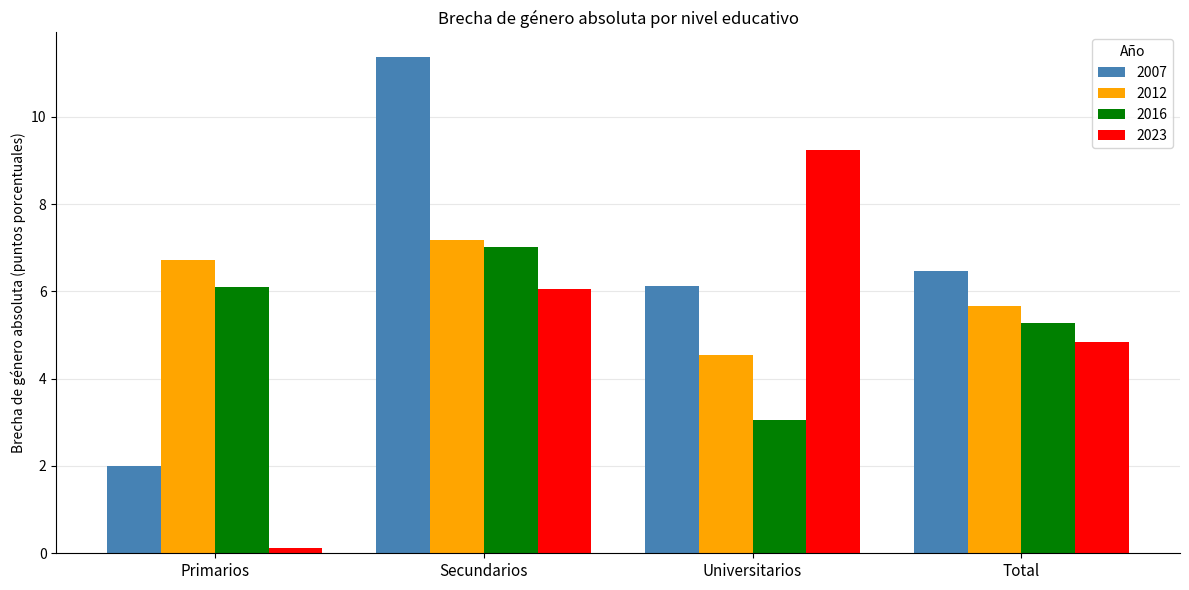

Is the value of 2012 at Secundarios greater than the value of 2007 at Secundarios?

No